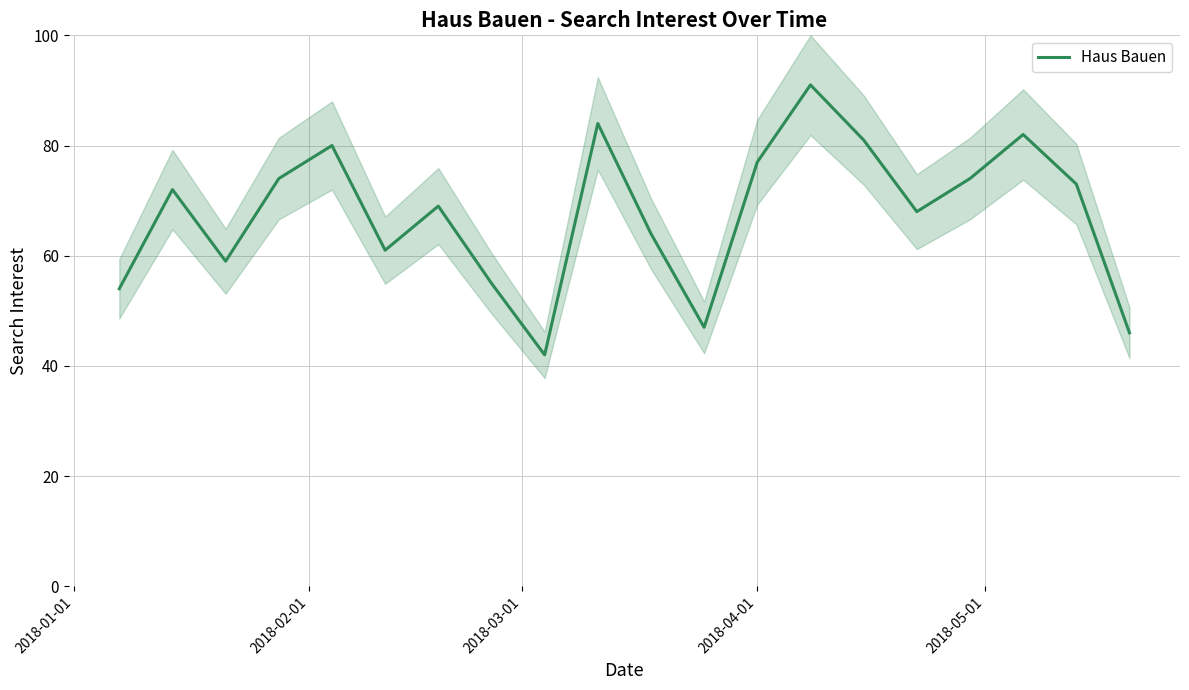

What is the lowest value of the Haus Bauen series?

42